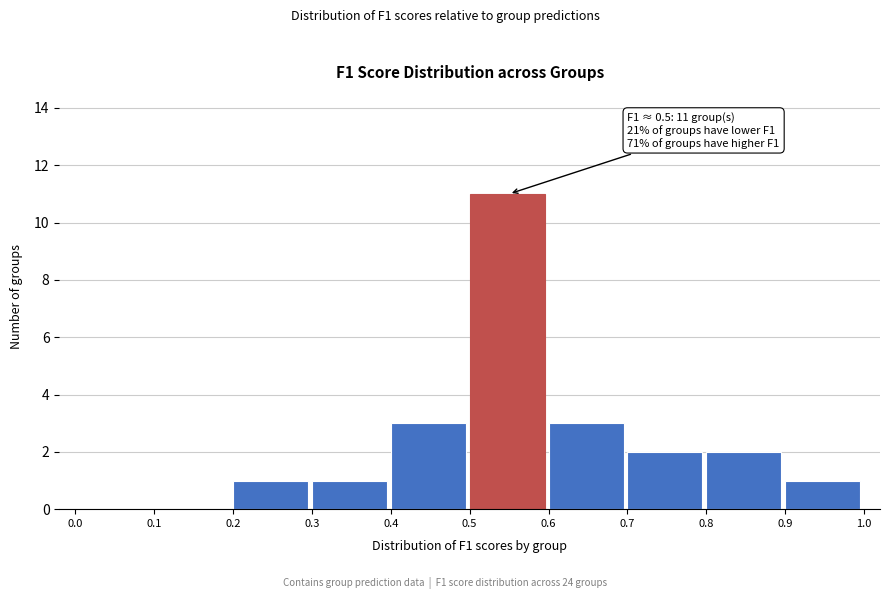

Which range on the x-axis has the tallest bar?

0.5 to 0.6